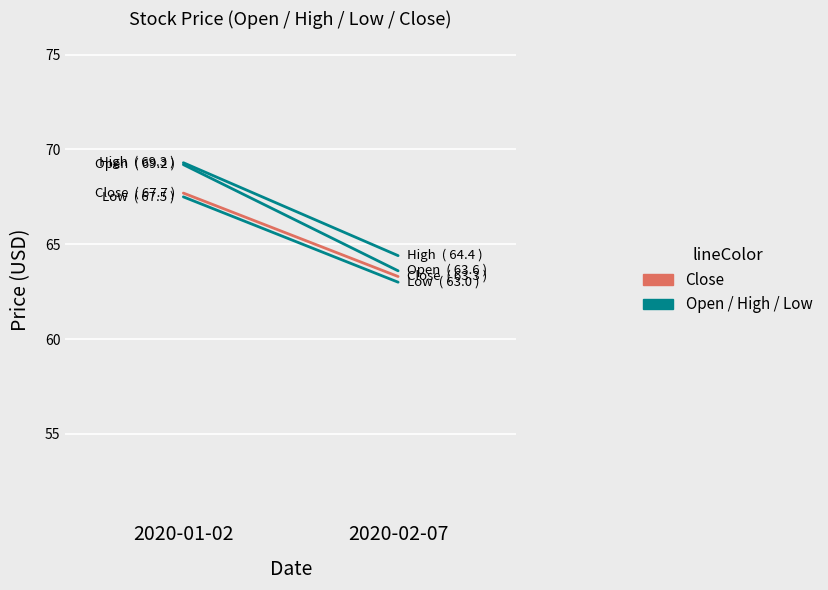

How many series are shown in this chart?

4